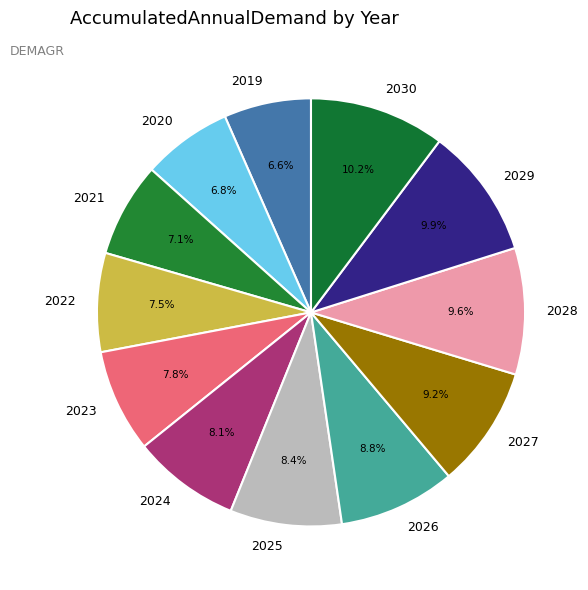

How many slices are in this pie chart?

12